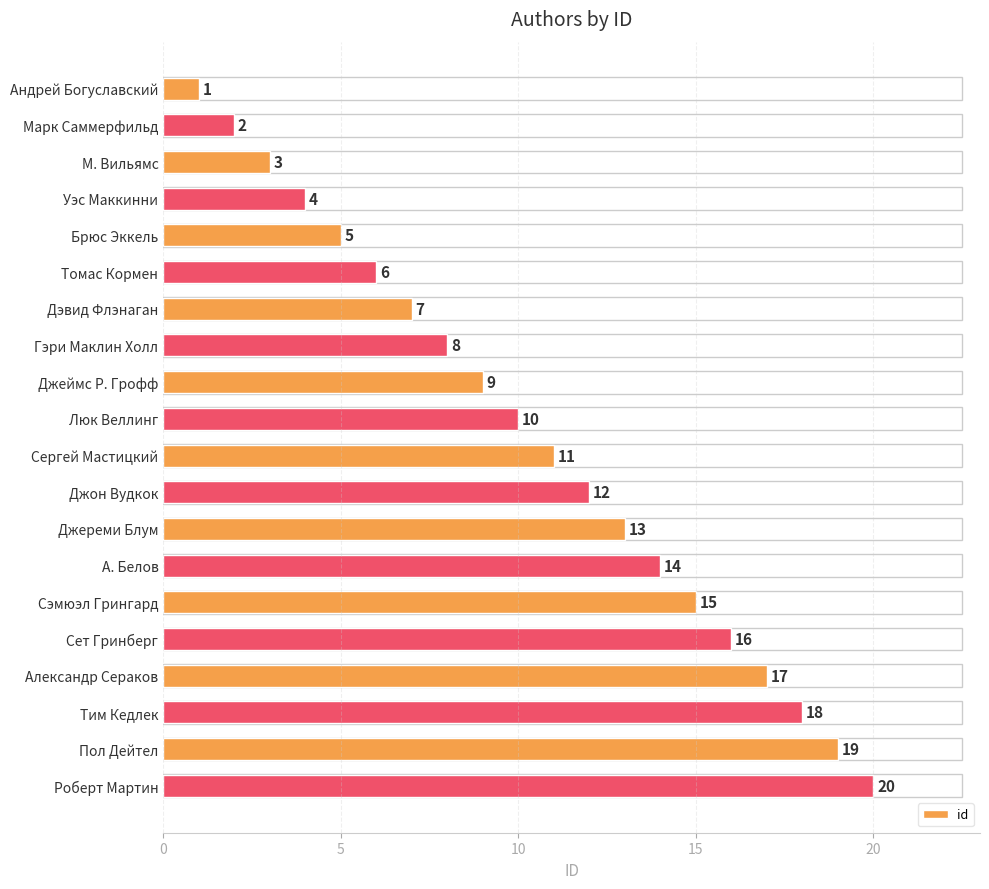

What is the label of the 5th bar from the bottom?

Сет Гринберг